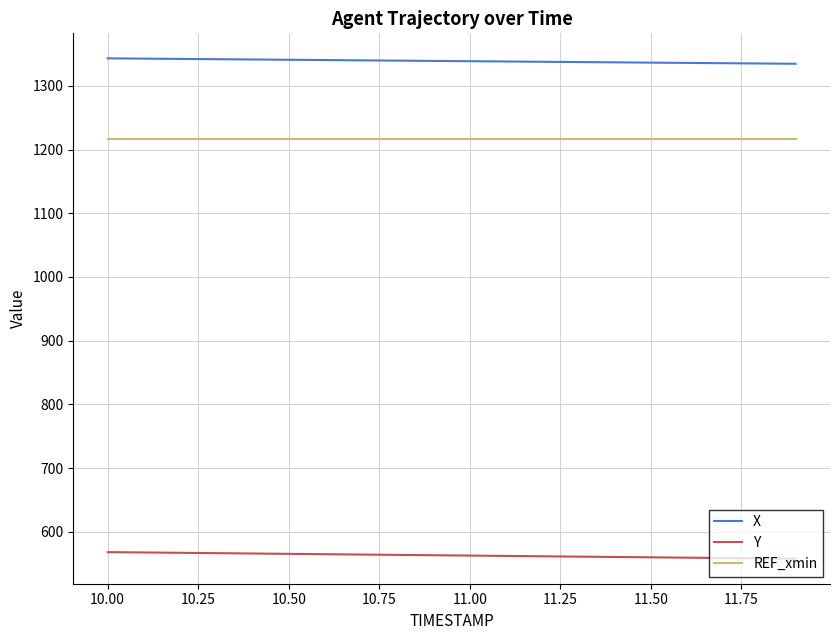

How many lines are shown in the chart?

3